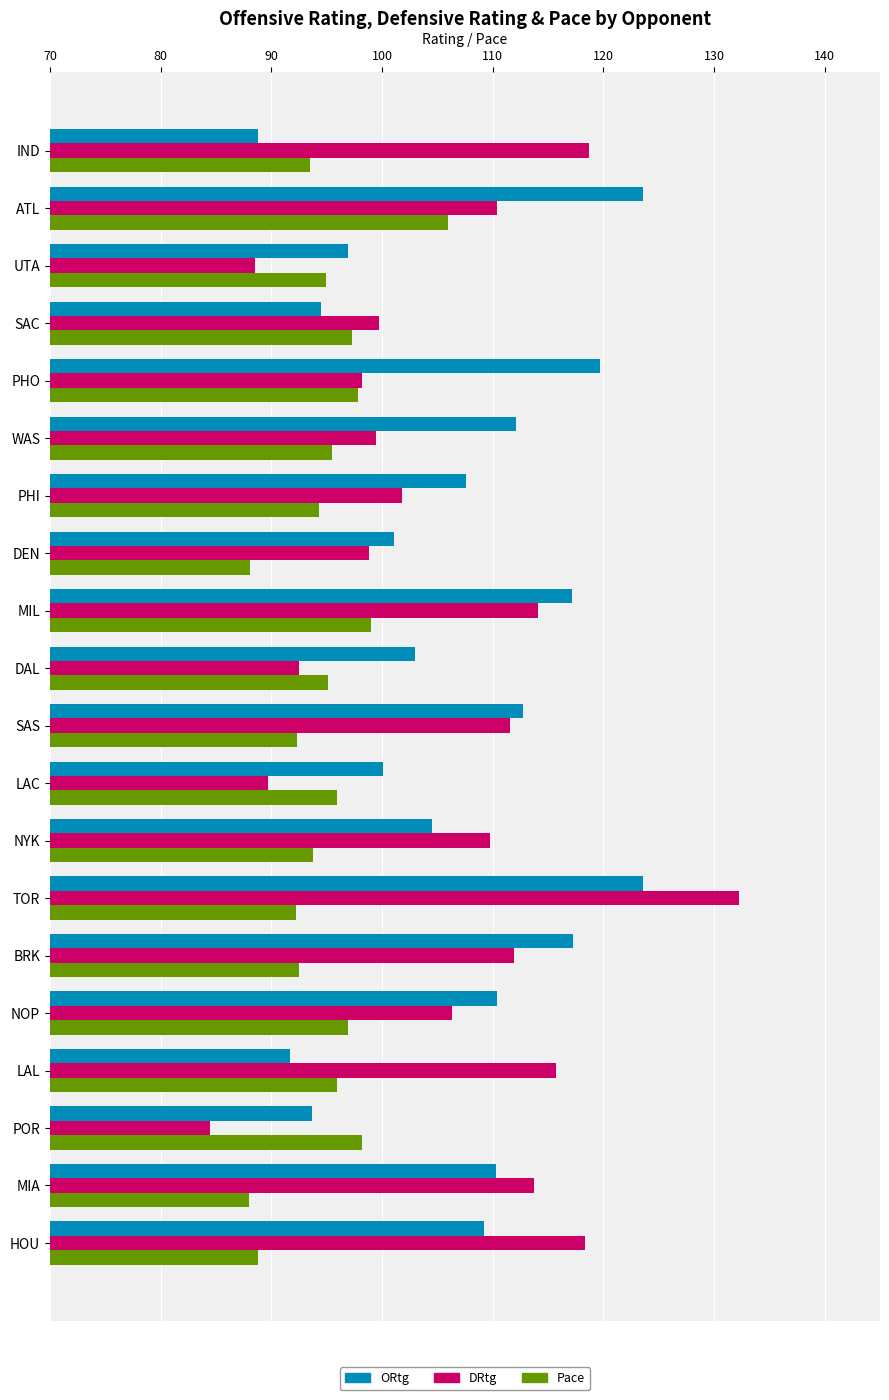

What is the difference between the second highest and second lowest values in the ORtg series?

31.9